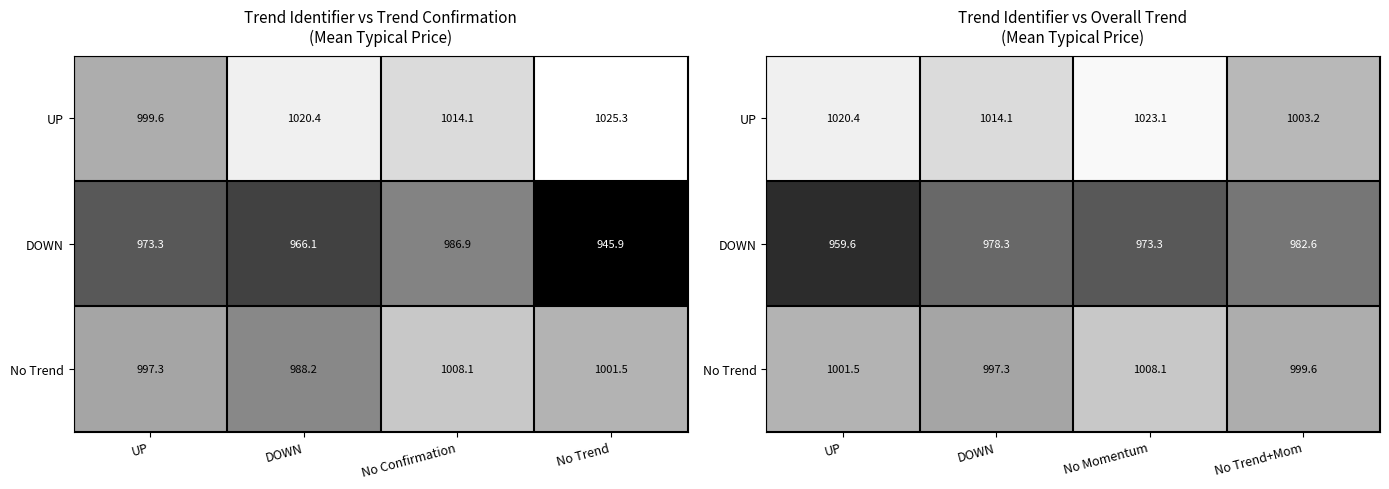

What is the average value of the No Trend series?

1001.7